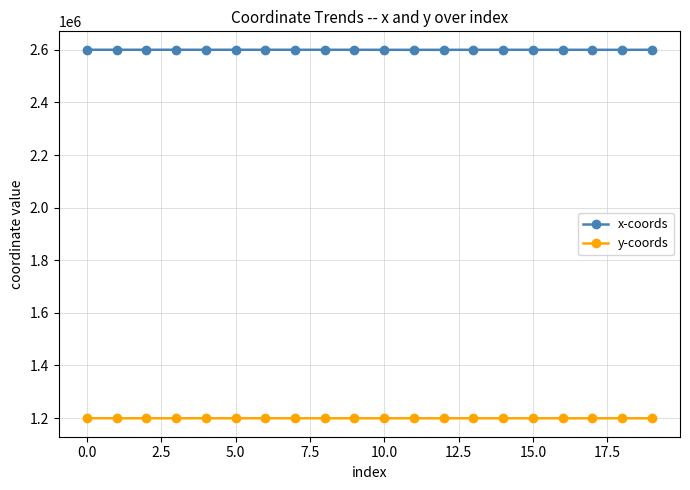

In x-coords, how many points are higher than both neighbors (excluding endpoints)?

6